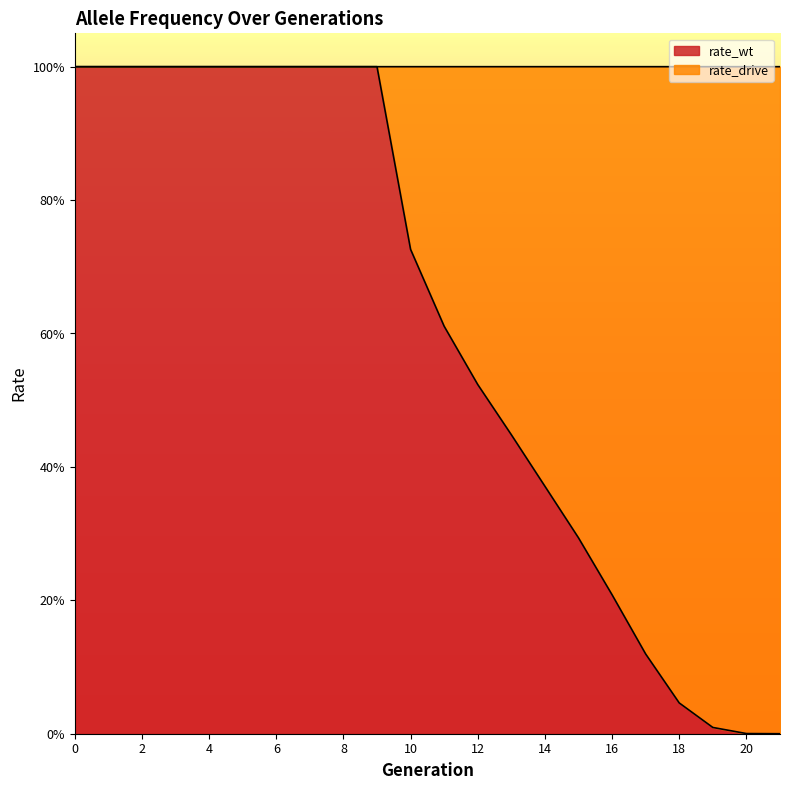

What is the greatest value displayed?

1.0